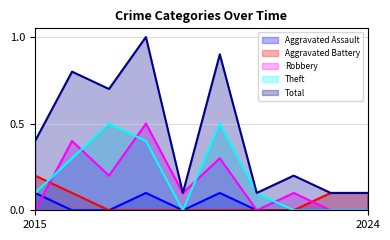

What is the difference between the highest and lowest values at 2017?

0.7